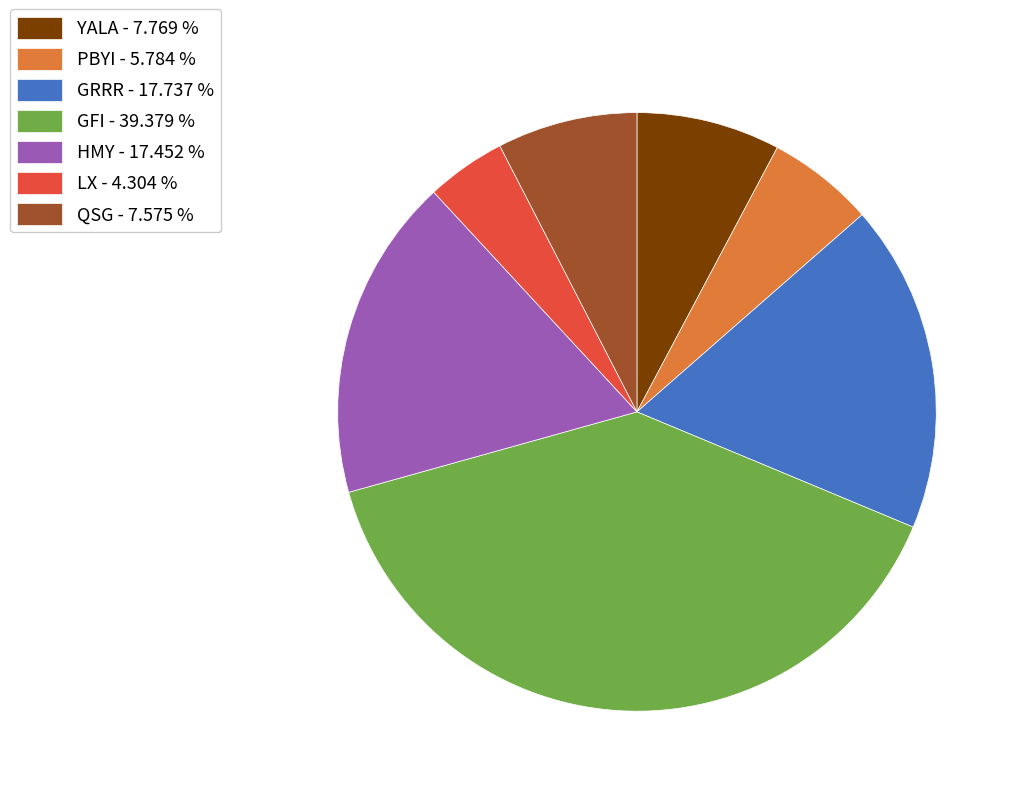

Which has a higher value, HMY - 17.452 % or QSG - 7.575 %?

HMY - 17.452 %